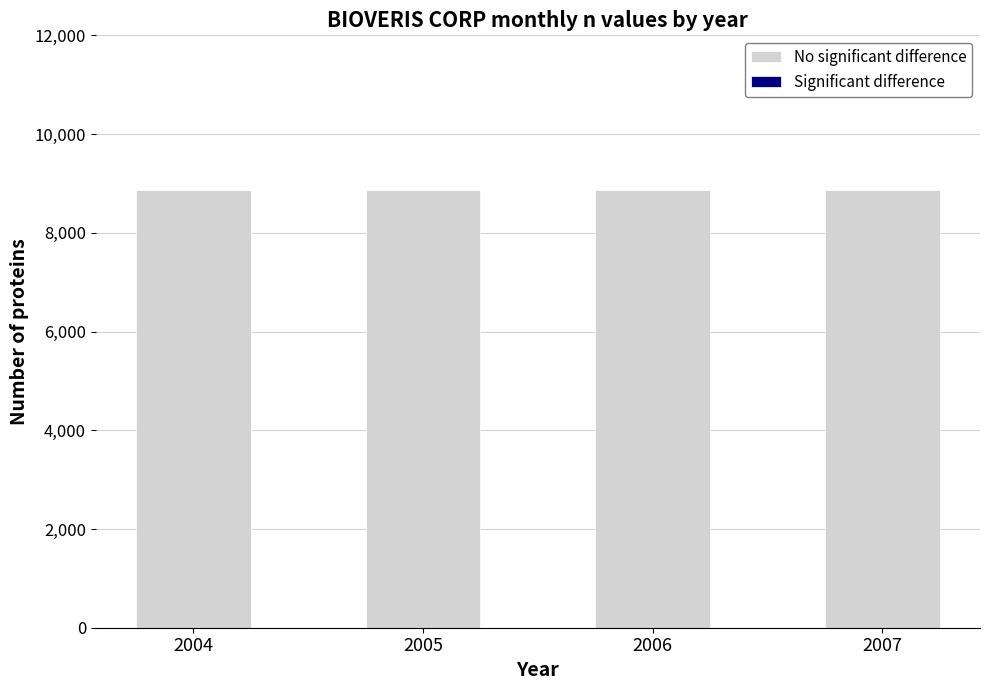

At which category is the sum across all series the highest?

2004